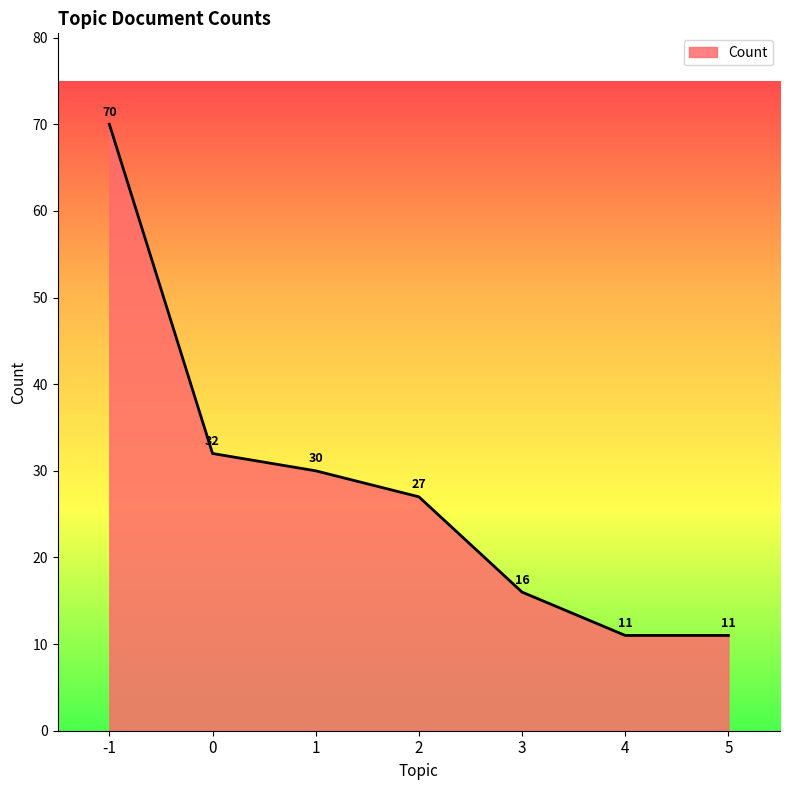

What is the average value?

28